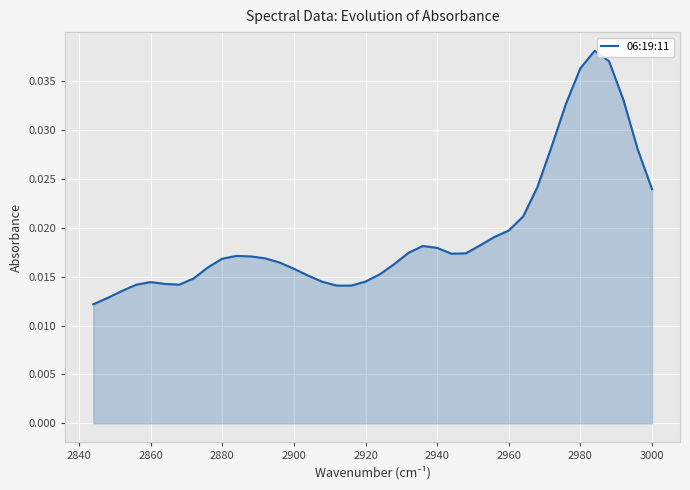

Does the chart display data point markers on the line(s)?

No